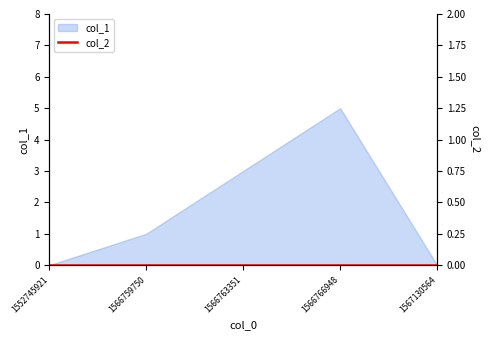

Reading left to right, transcribe all the data shown in this chart.

0	1	3	5	0